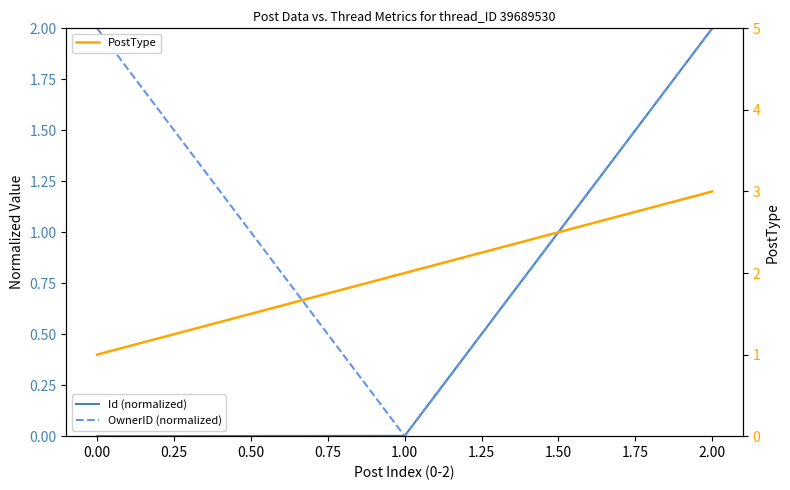

What value does the PostType series have at 0.00?

1.0